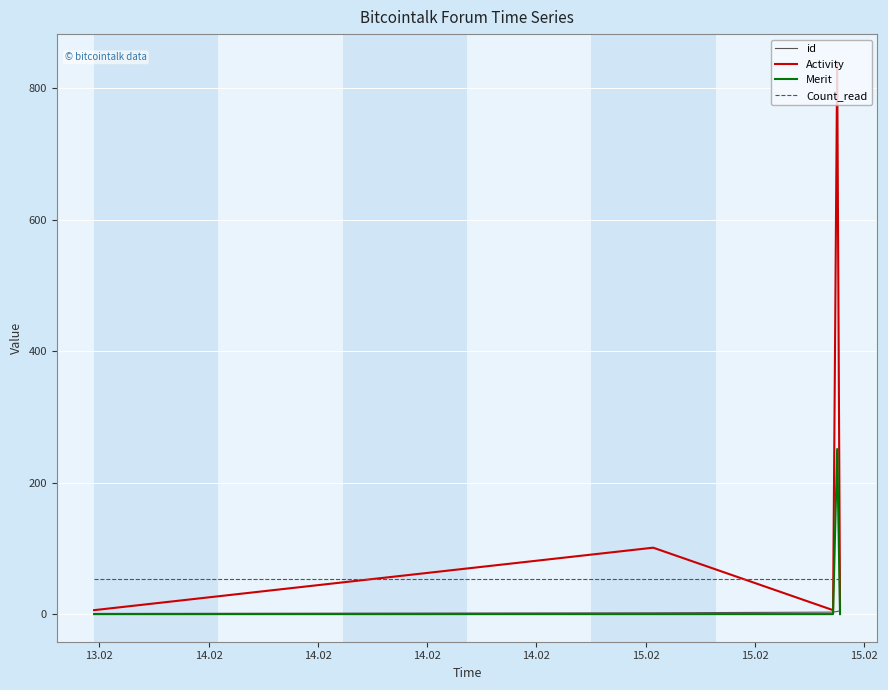

How many intersections are there between Activity and Count_read?

4